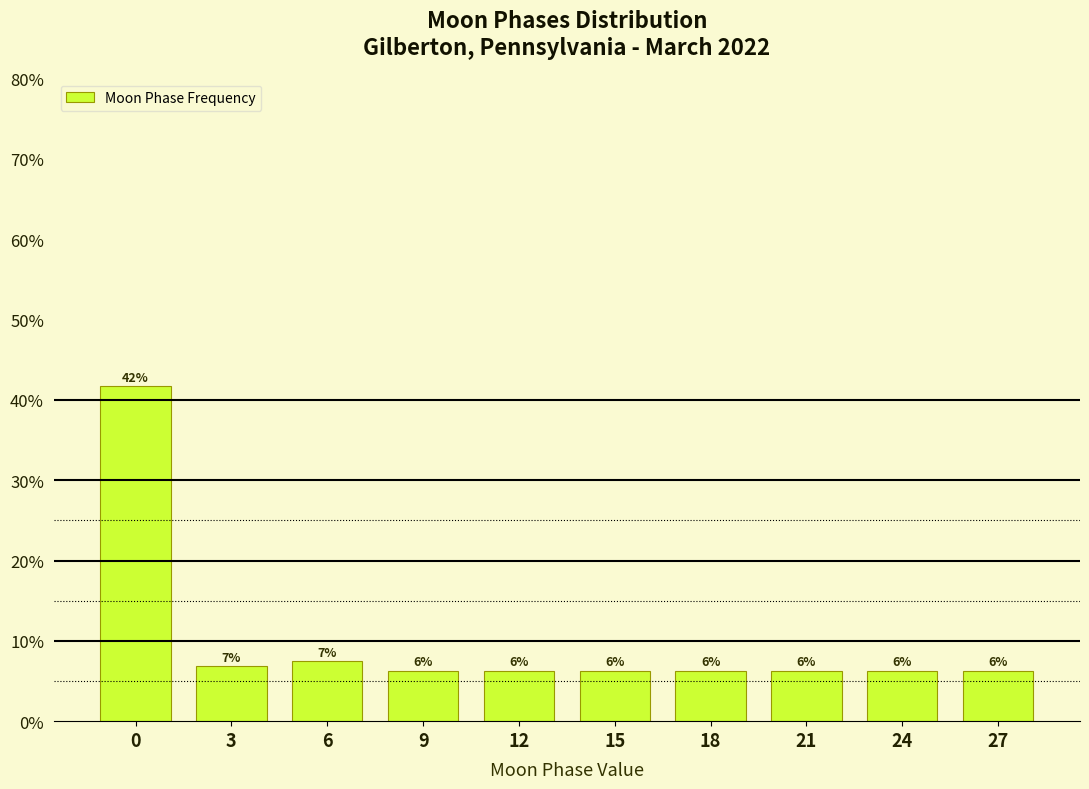

How many bars are there in total?

10